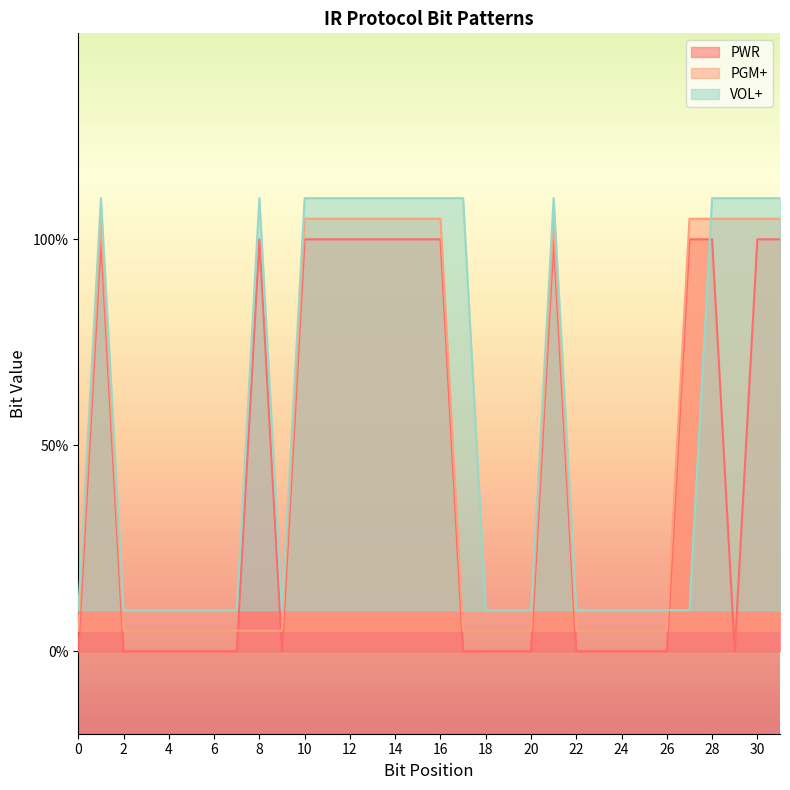

Where do PWR and PGM+ first cross each other?

7 and 8